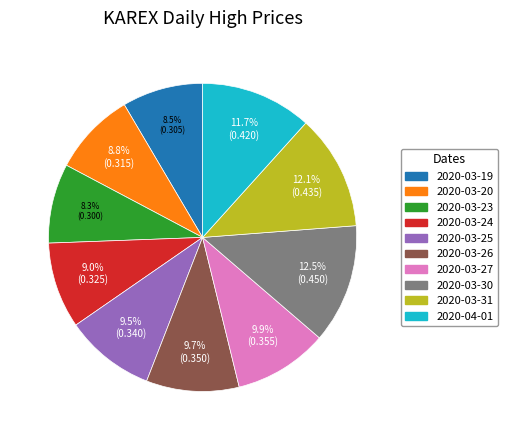

Is there a majority slice in this chart?

No